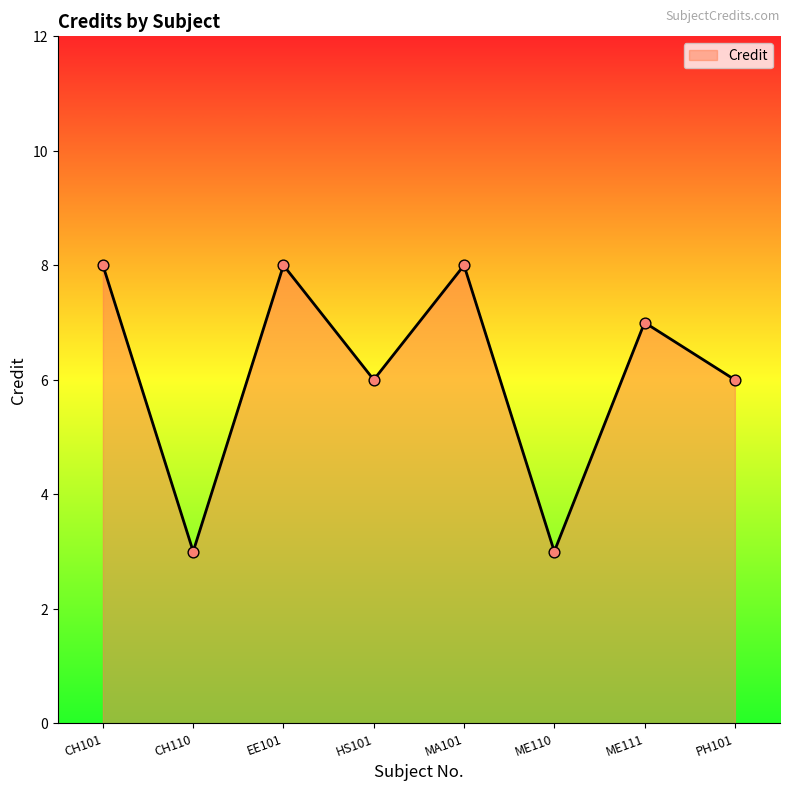

Which has a higher value, MA101 or ME110?

MA101